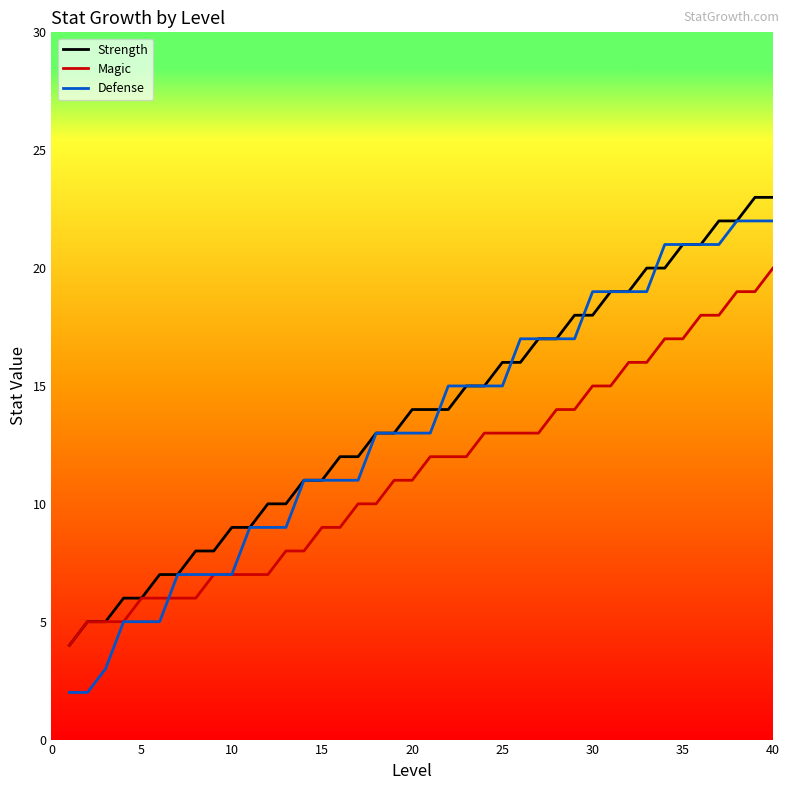

What is the greatest value displayed?

23